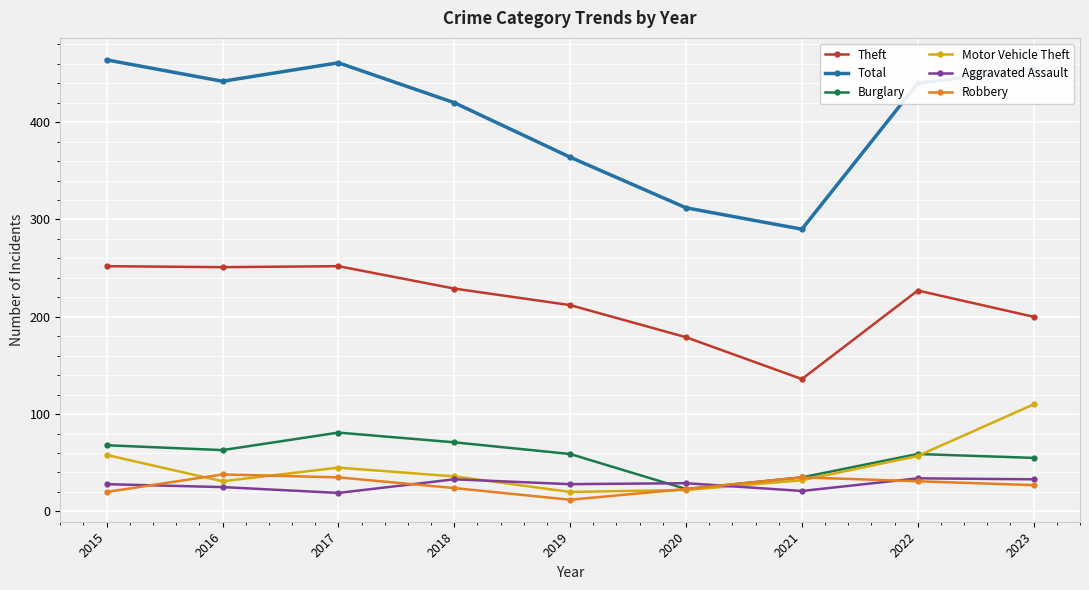

What is the total value across all series at 2015?

890